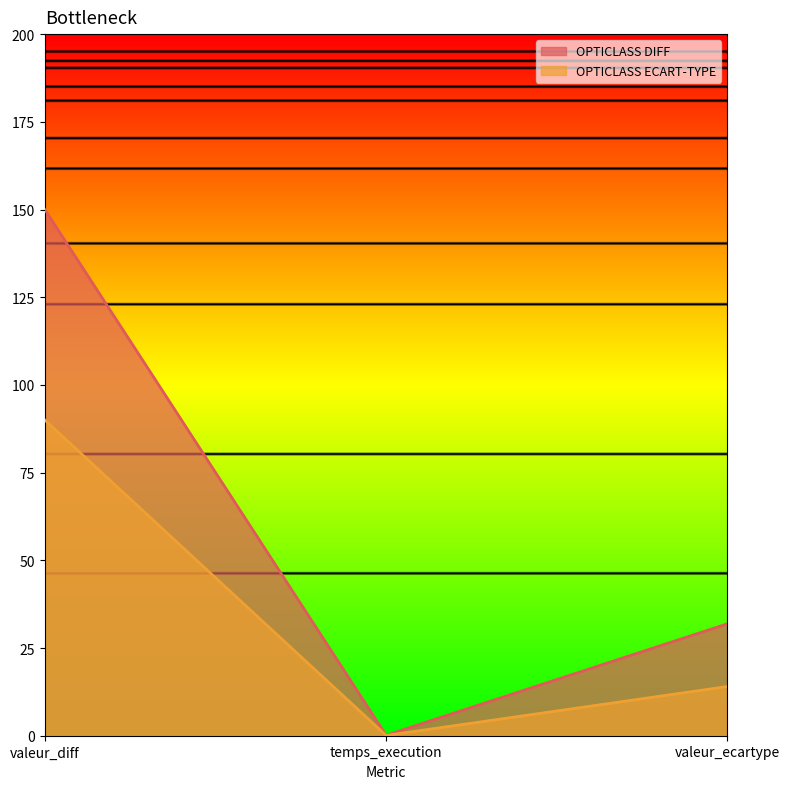

How many lines are shown in the chart?

2